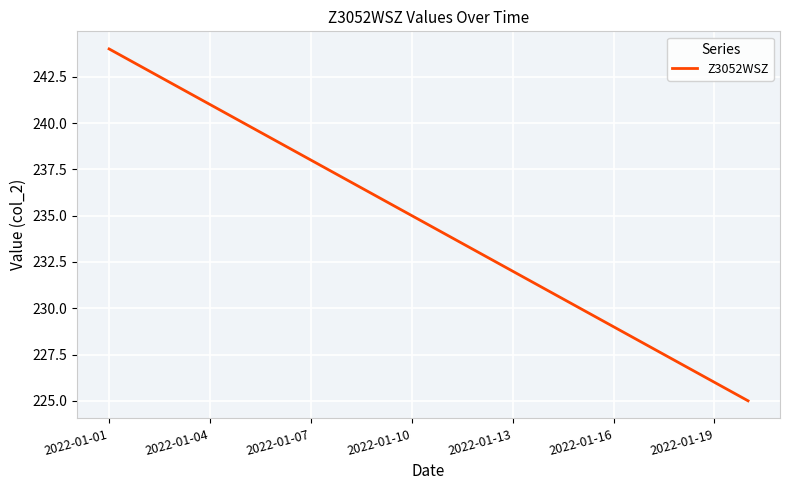

What is the maximum value shown in the chart?

244